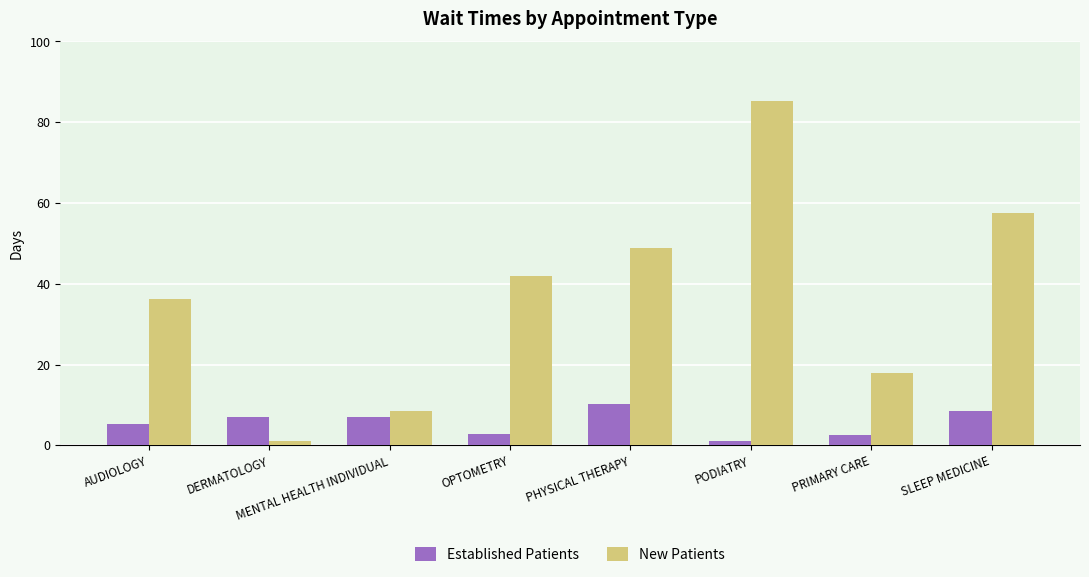

At how many categories does at least one series exceed 56?

2